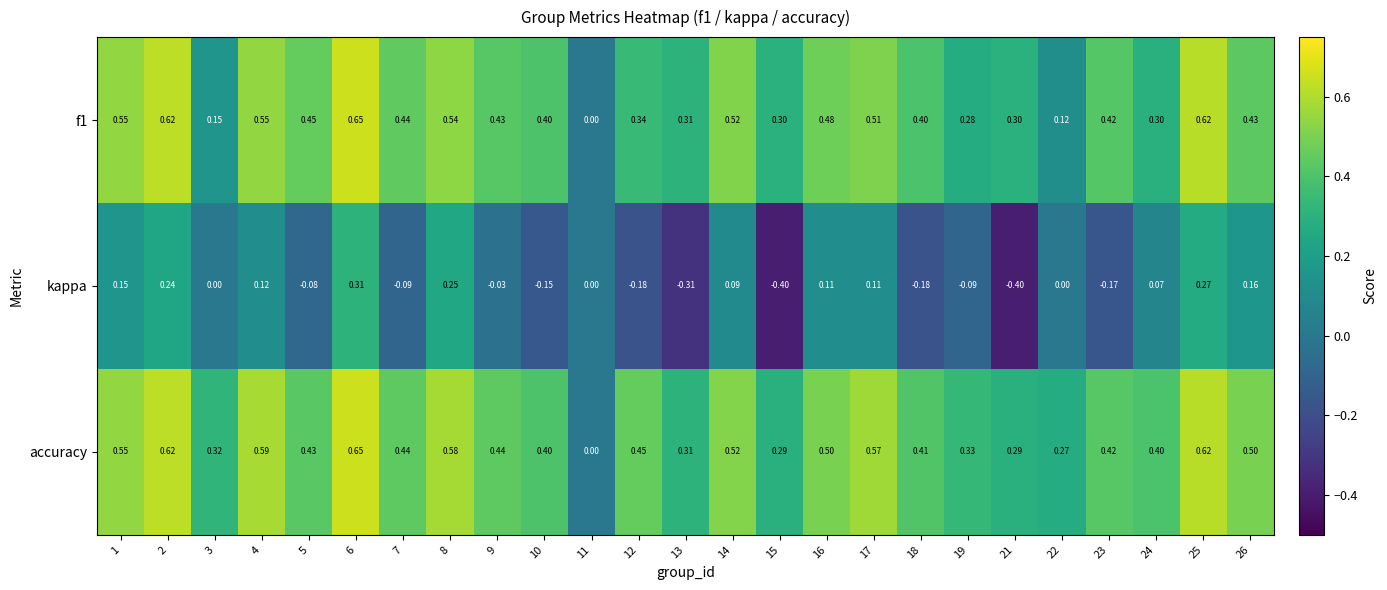

Which series has the largest total across all categories?

accuracy